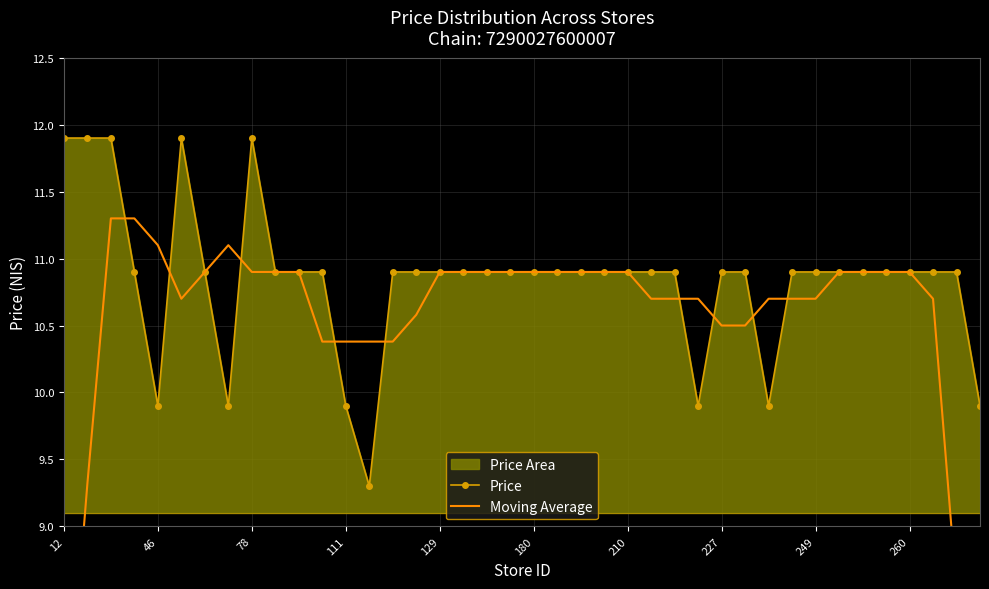

What is the value of the Price point at the 36th from the left?

10.9